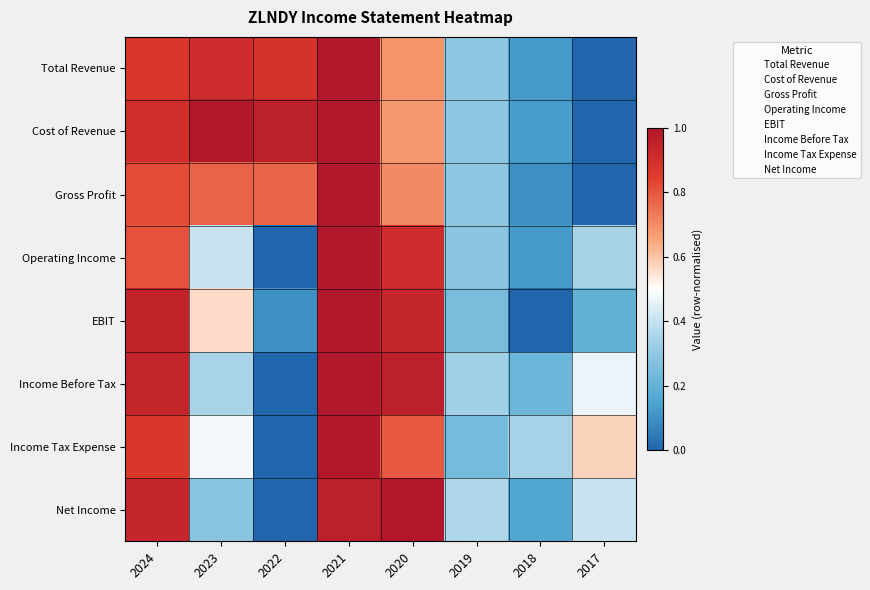

Reading left to right, transcribe all the data shown in this chart.

Total Revenue: 2024=0.9	2023=0.9	2022=0.9	2021=1.0	2020=0.7	2019=0.3	2018=0.1	2017=0.0
Cost of Revenue: 2024=0.9	2023=1.0	2022=1.0	2021=1.0	2020=0.7	2019=0.3	2018=0.1	2017=0.0
Gross Profit: 2024=0.8	2023=0.8	2022=0.8	2021=1.0	2020=0.7	2019=0.3	2018=0.1	2017=0.0
Operating Income: 2024=0.8	2023=0.4	2022=0.0	2021=1.0	2020=0.9	2019=0.3	2018=0.1	2017=0.3
EBIT: 2024=0.9	2023=0.6	2022=0.1	2021=1.0	2020=0.9	2019=0.2	2018=0.0	2017=0.2
Income Before Tax: 2024=0.9	2023=0.4	2022=0.0	2021=1.0	2020=1.0	2019=0.3	2018=0.2	2017=0.5
Income Tax Expense: 2024=0.9	2023=0.5	2022=0.0	2021=1.0	2020=0.8	2019=0.2	2018=0.3	2017=0.6
Net Income: 2024=0.9	2023=0.3	2022=0.0	2021=1.0	2020=1.0	2019=0.4	2018=0.2	2017=0.4